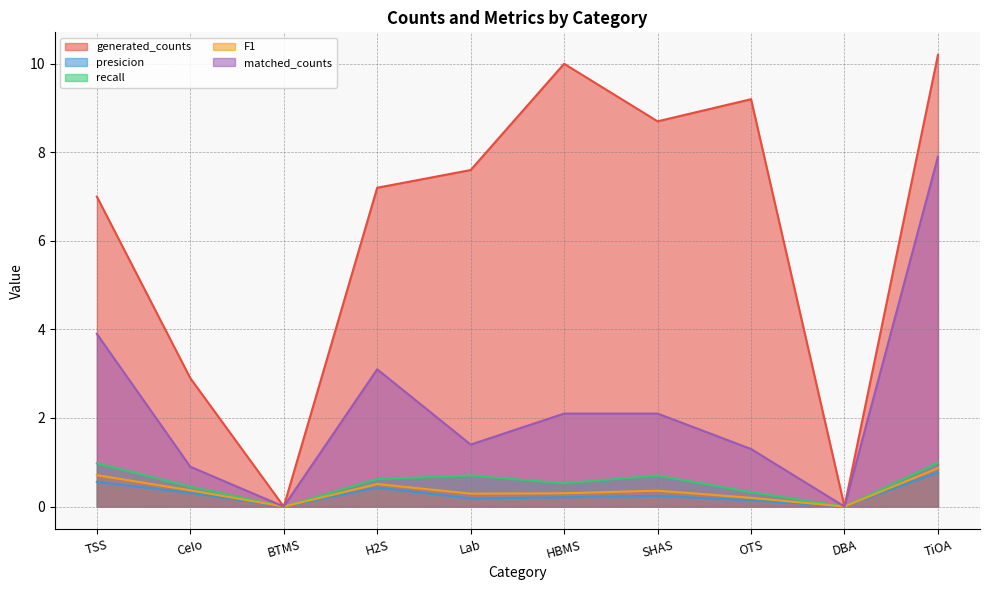

What is the difference between the maximum and minimum values in the recall series?

1.0